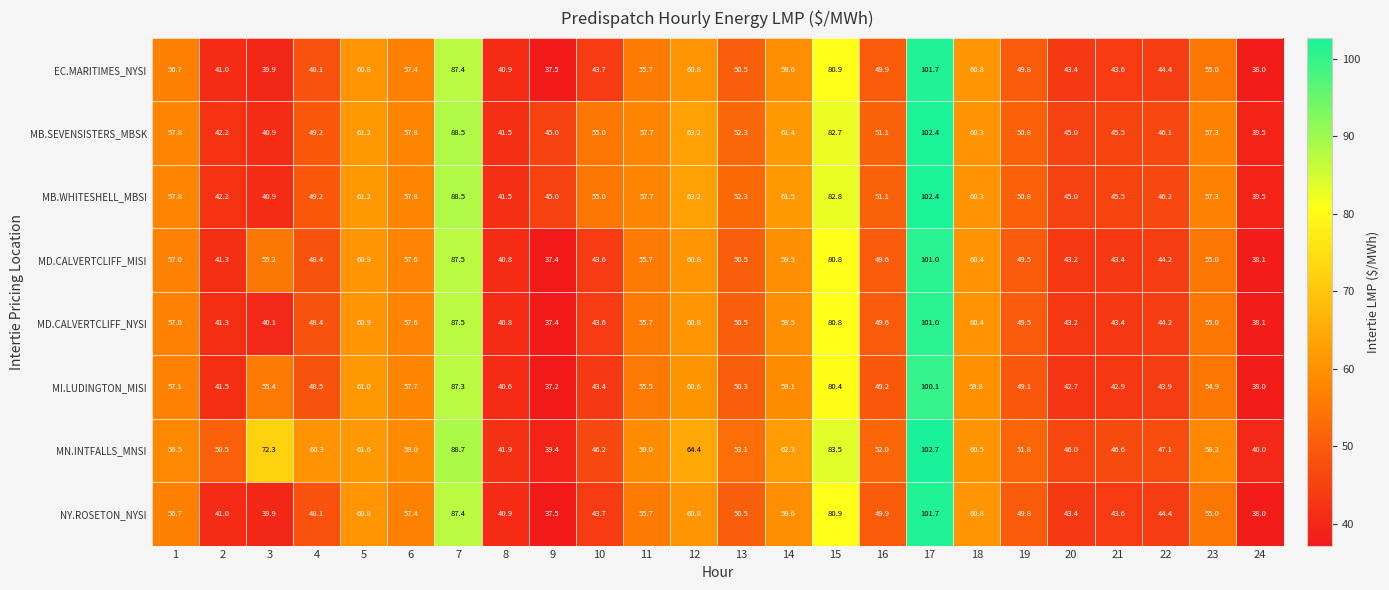

True or false: NY.ROSETON_NYSI has a value of 28.3 at 22.

False